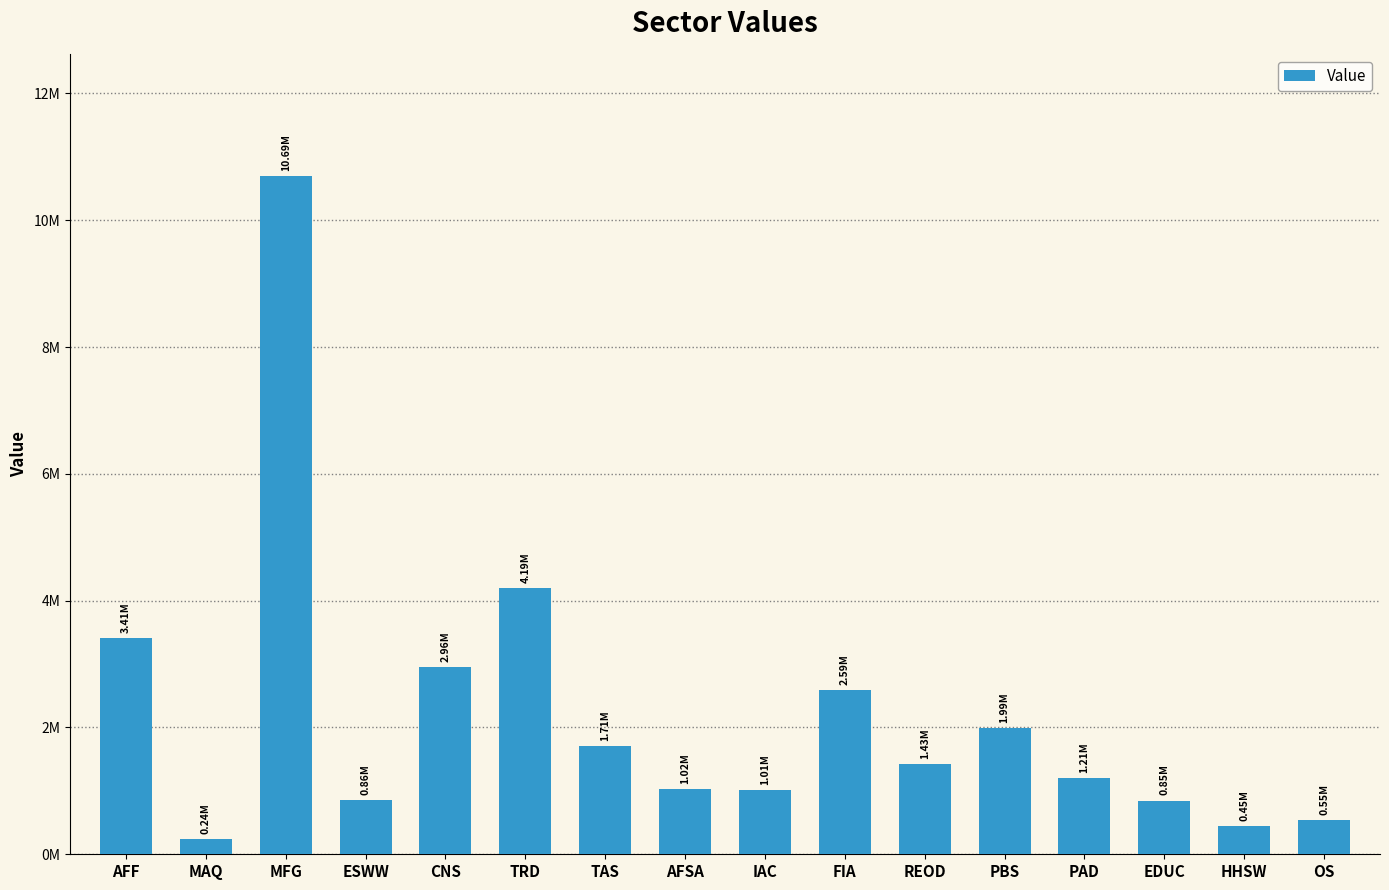

What is the minimum value shown in the chart?

236483.0